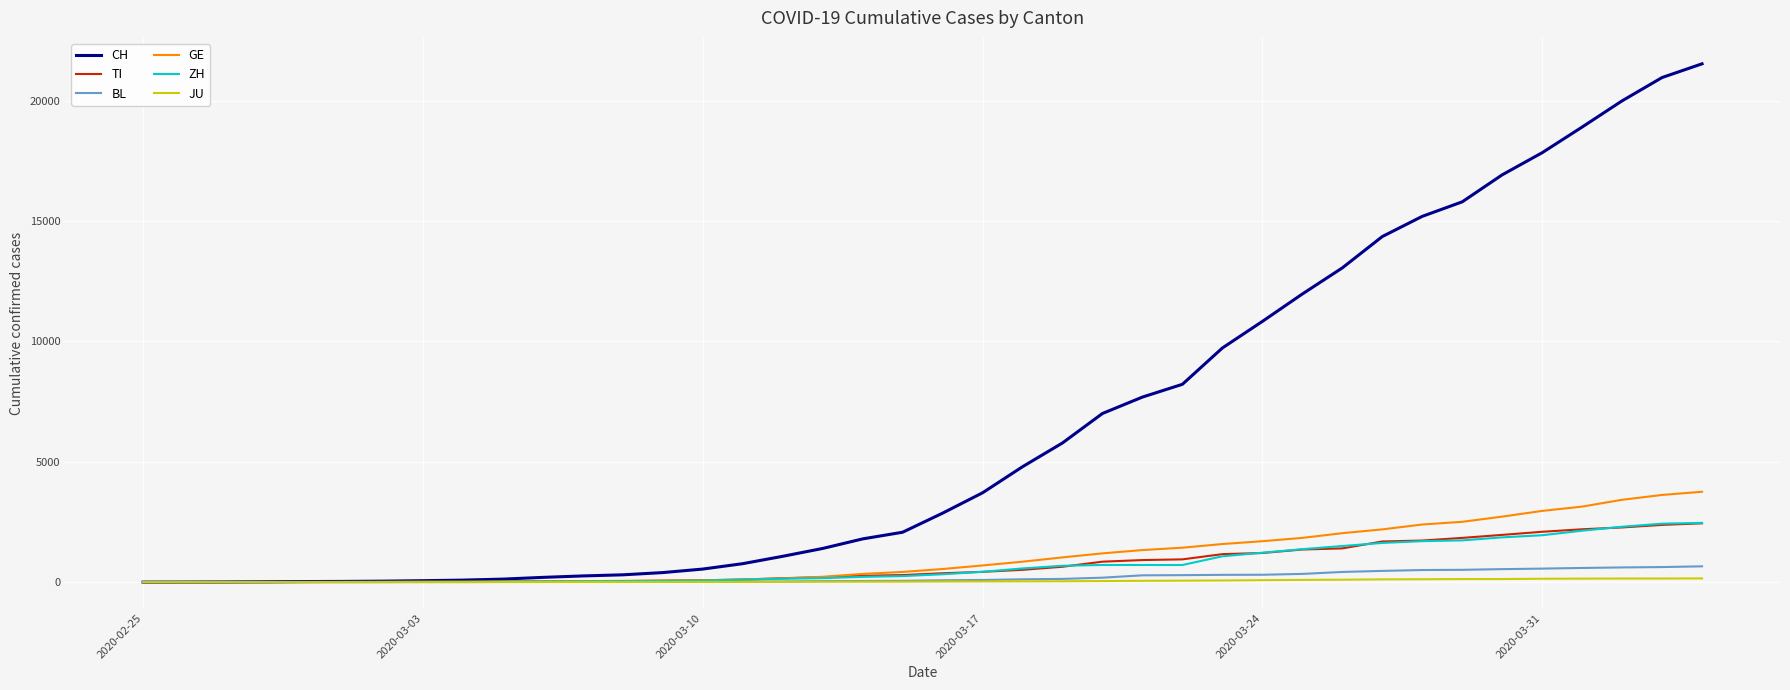

Which series has the widest spread of values?

CH